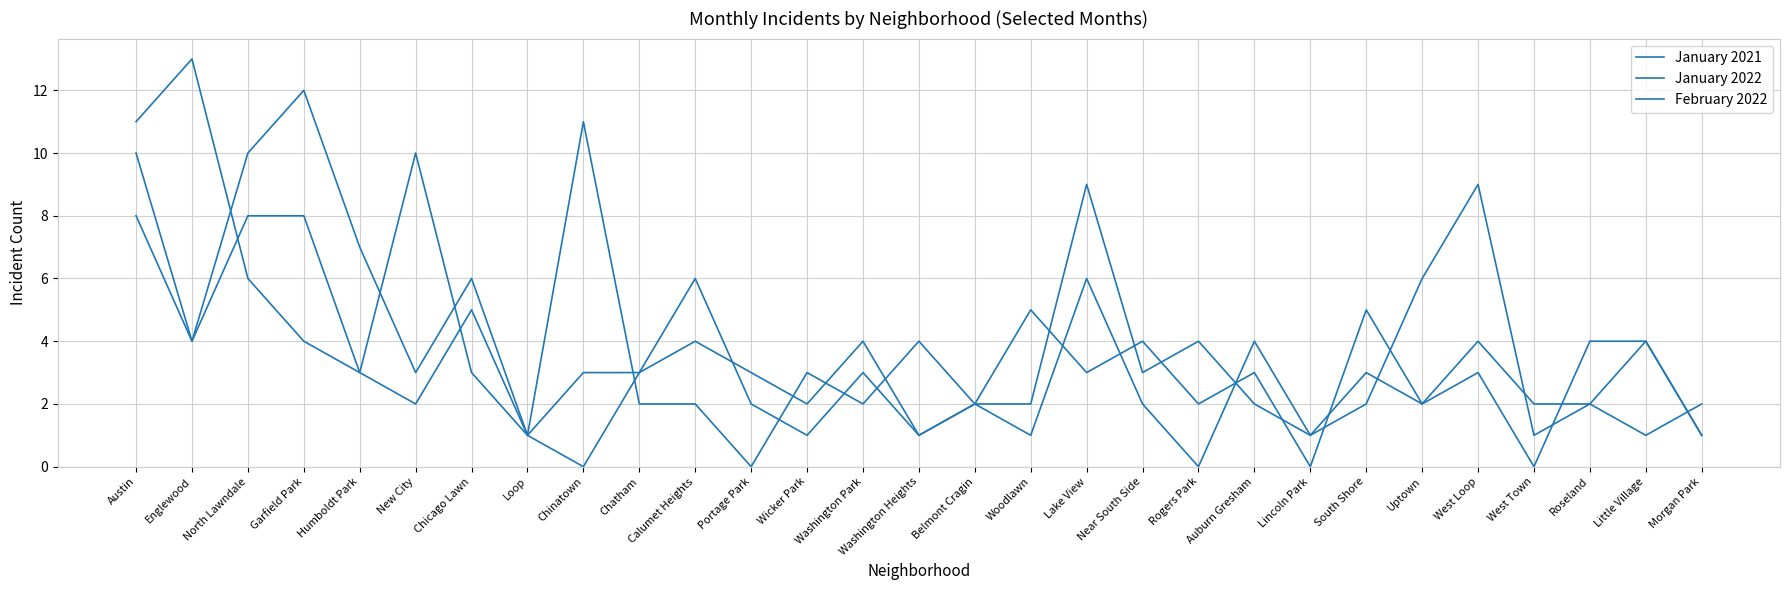

How many values in the January 2021 series are below 3?

12